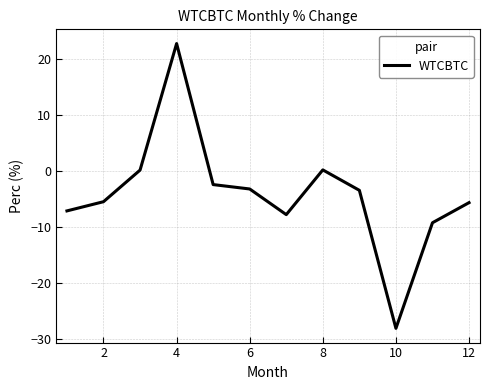

What is the difference between the maximum and minimum values?

50.9